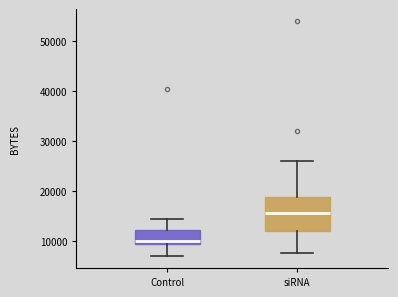

Reading left to right, transcribe this box plot: for each box, give where its median line is, the range the box spans, and where its two whiskers end, as read against the y-axis. The values are not printed on the chart, so give them approximately, as read against the axis.

Control: median 10000 (just above the box's lower edge), box 10000 to 12000, whiskers 7000 to 15000
siRNA: median 16000, box 12000 to 19000, whiskers 8000 to 26000